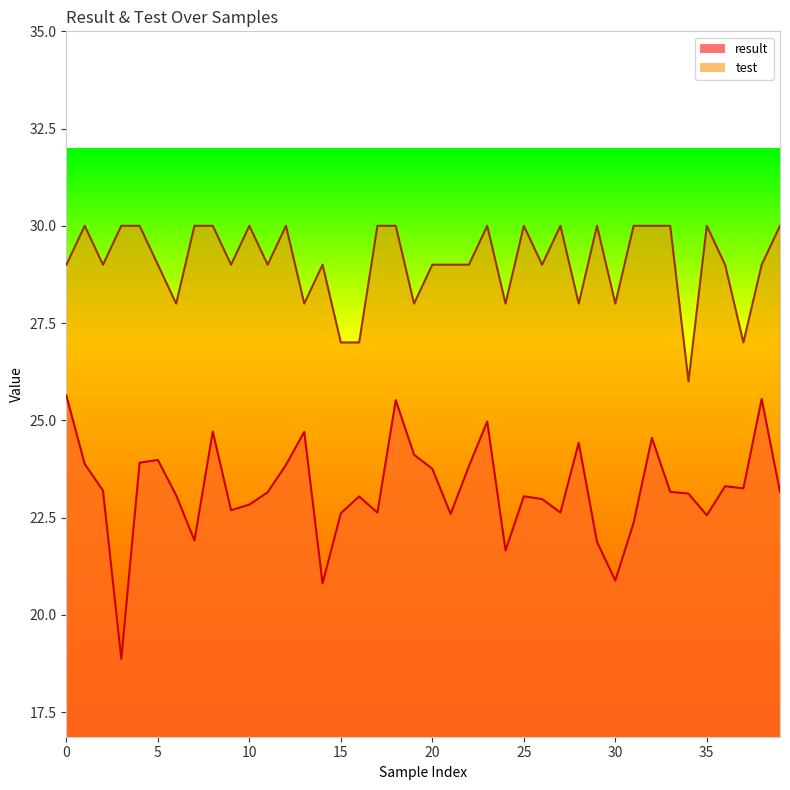

Does the chart have visible grid lines?

No